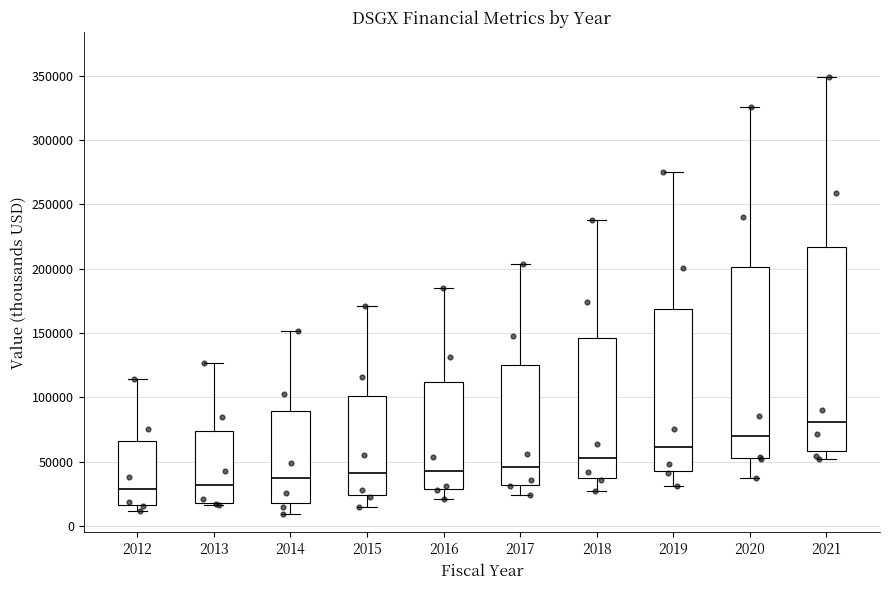

Which box has the highest median line?

2021